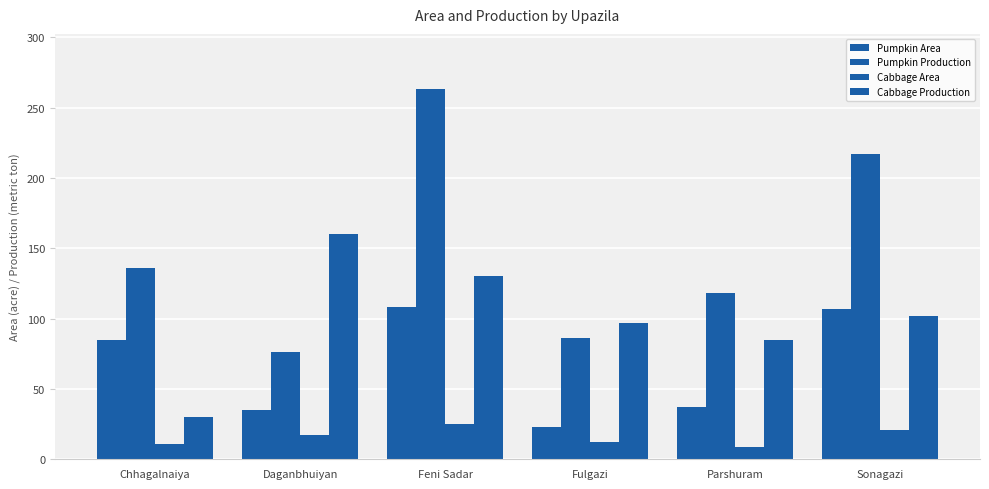

How many data points does each series have?

6